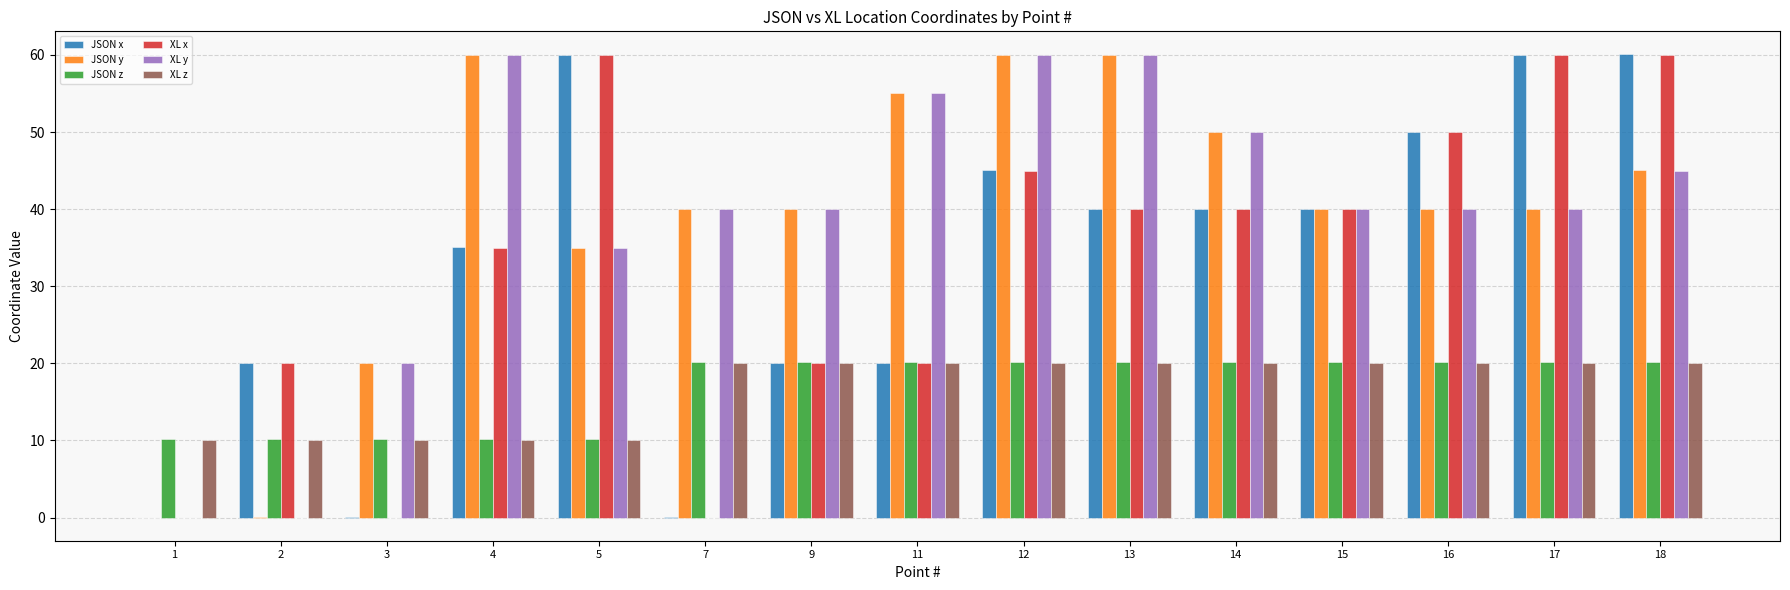

What is the sum of all JSON x values?

490.4